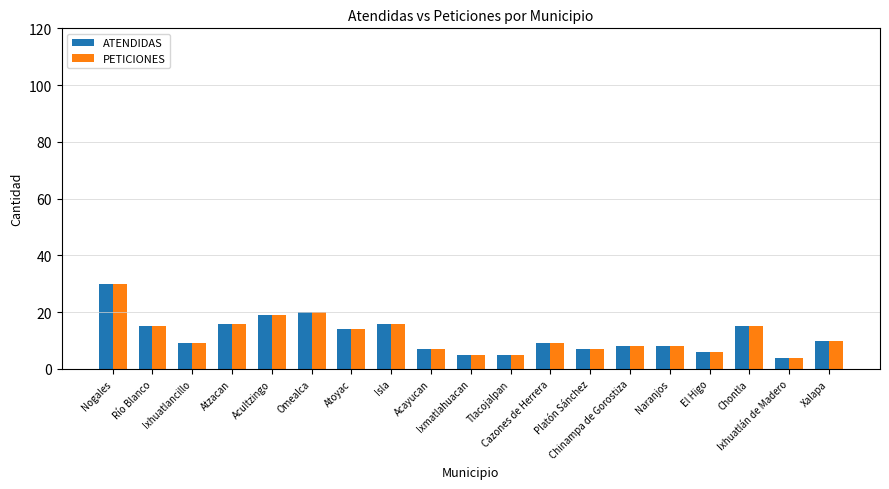

Reading left to right, extract all data points from this chart.

ATENDIDAS: Nogales=30	Río Blanco=15	Ixhuatlancillo=9	Atzacan=16	Acultzingo=19	Omealca=20	Atoyac=14	Isla=16	Acayucan=7	Ixmatlahuacan=5	Tlacojalpan=5	Cazones de Herrera=9	Platón Sánchez=7	Chinampa de Gorostiza=8	Naranjos=8	El Higo=6	Chontla=15	Ixhuatlán de Madero=4	Xalapa=10
PETICIONES: Nogales=30	Río Blanco=15	Ixhuatlancillo=9	Atzacan=16	Acultzingo=19	Omealca=20	Atoyac=14	Isla=16	Acayucan=7	Ixmatlahuacan=5	Tlacojalpan=5	Cazones de Herrera=9	Platón Sánchez=7	Chinampa de Gorostiza=8	Naranjos=8	El Higo=6	Chontla=15	Ixhuatlán de Madero=4	Xalapa=10